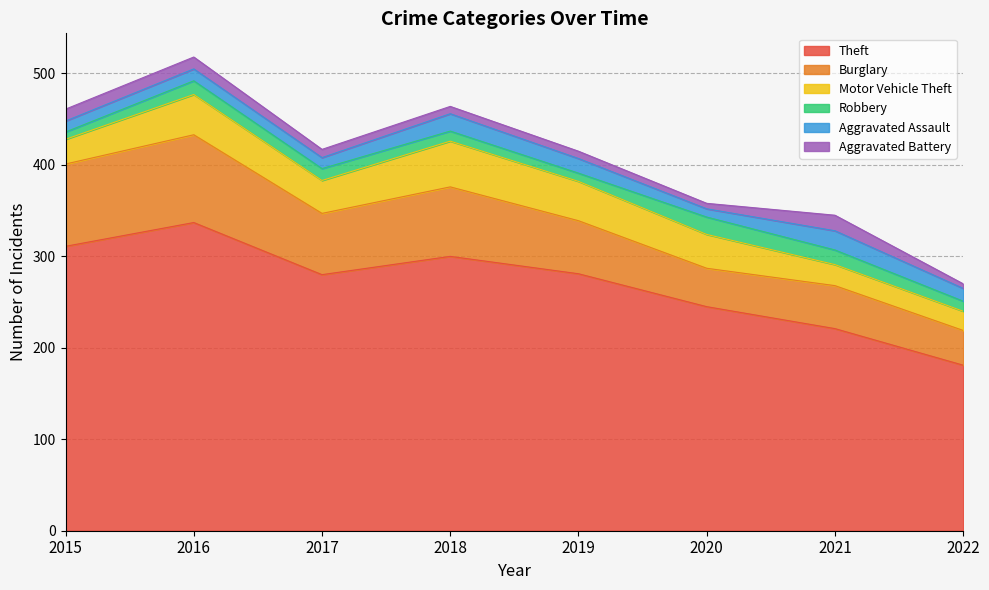

What is the average value of the Motor Vehicle Theft series?

35